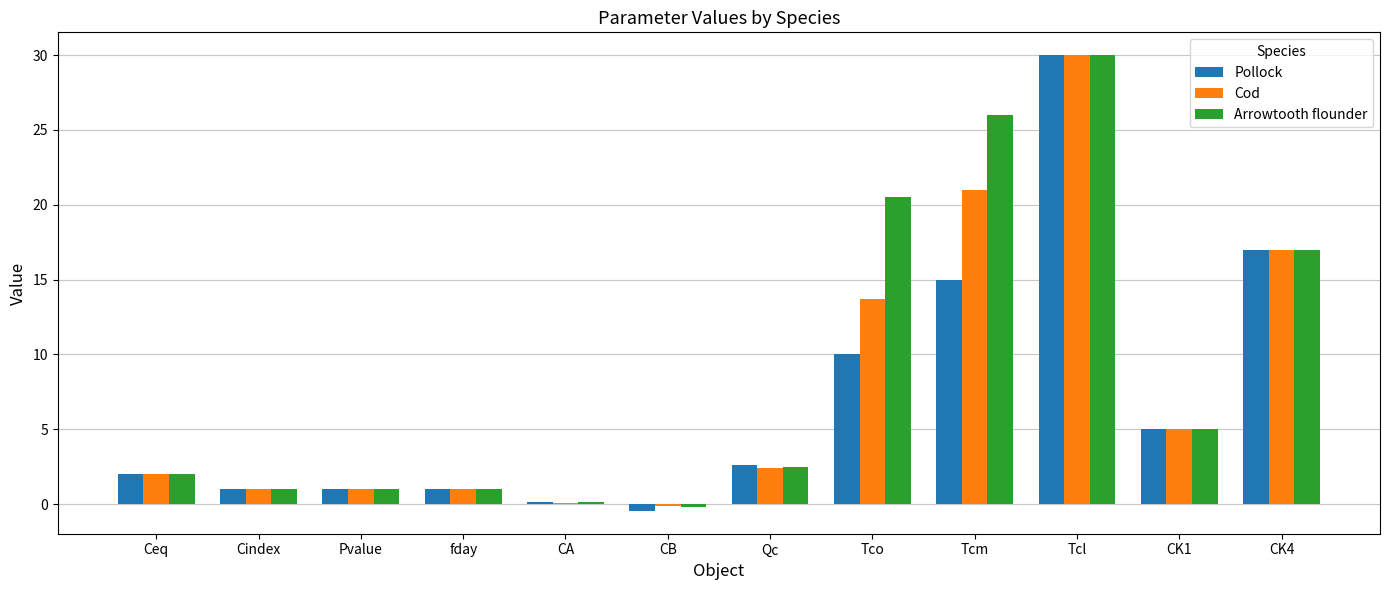

Is it true that Pollock equals 1.1 at Qc?

False